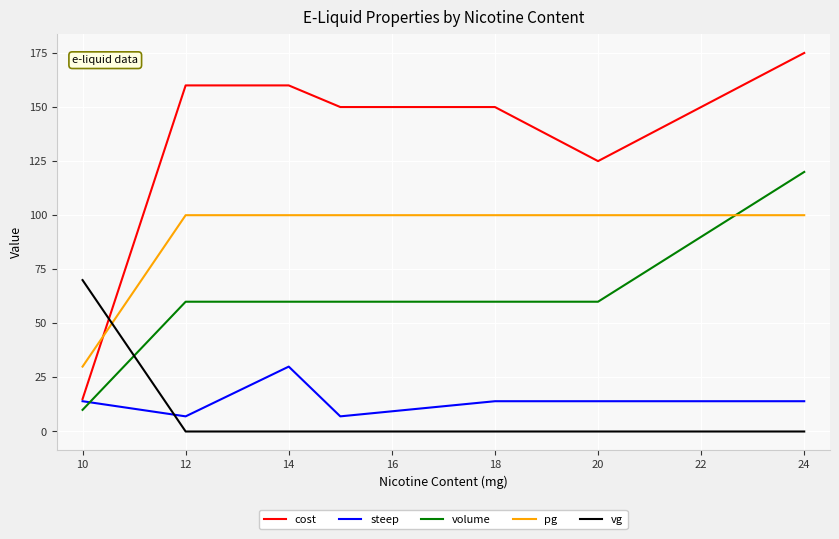

What is the maximum value for steep?

30